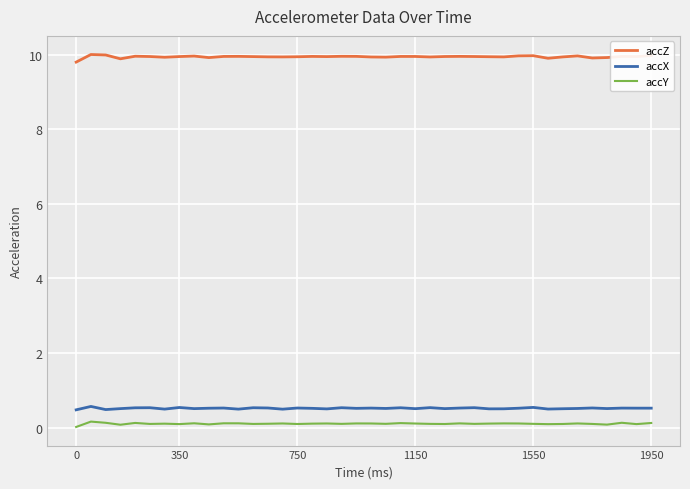

True or false: accZ and accY intersect in this chart.

False